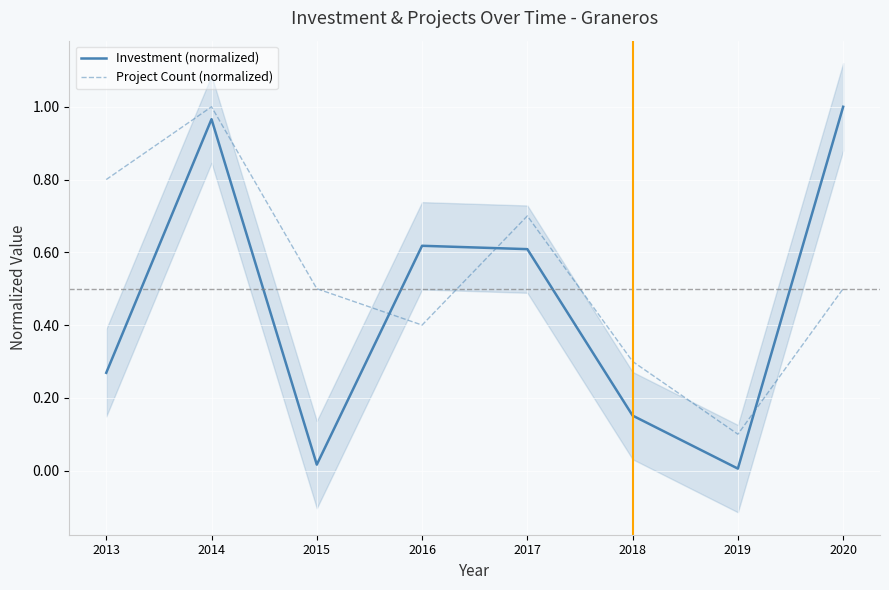

True or false: Investment (normalized) has a value of 0.2 at 2017.

False